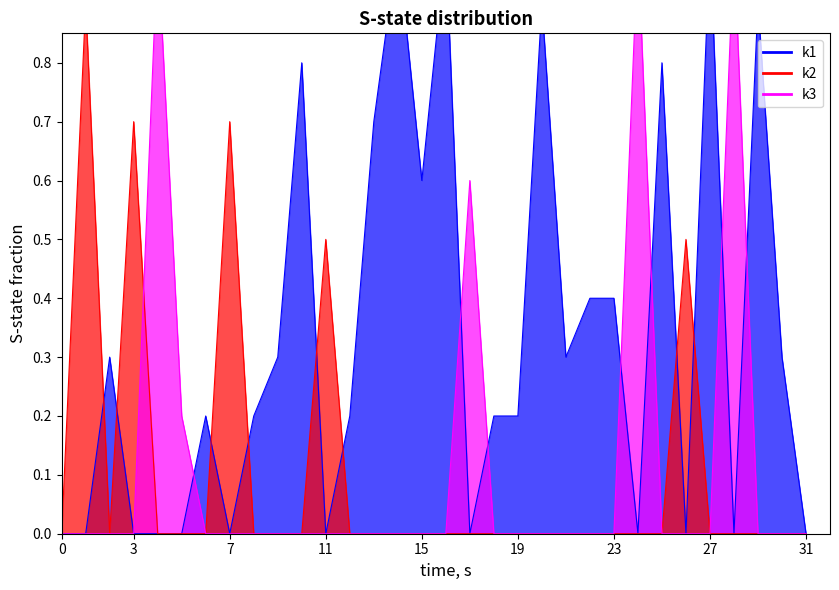

Is the value of k3 at i11 greater than the value of k2 at i4?

No